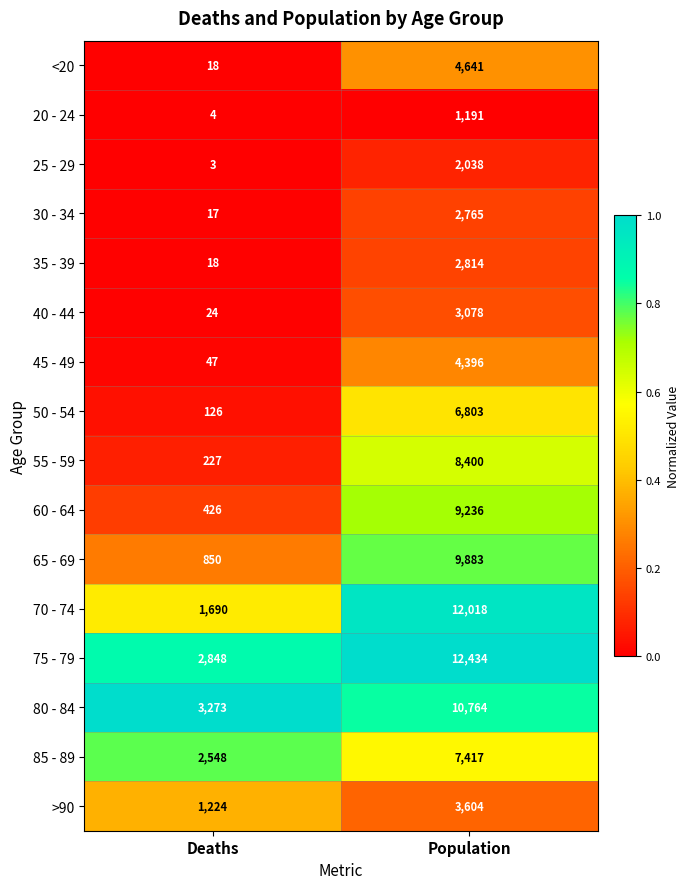

At Population, list the series in order from smallest to largest.

20 - 24, 25 - 29, 30 - 34, 35 - 39, 40 - 44, >90, 45 - 49, <20, 50 - 54, 85 - 89, 55 - 59, 60 - 64, 65 - 69, 80 - 84, 70 - 74, 75 - 79